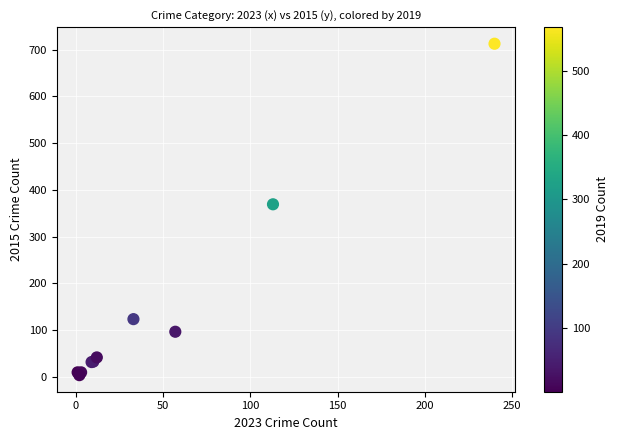

What Y value in the scatter plot is closest to 358?

369